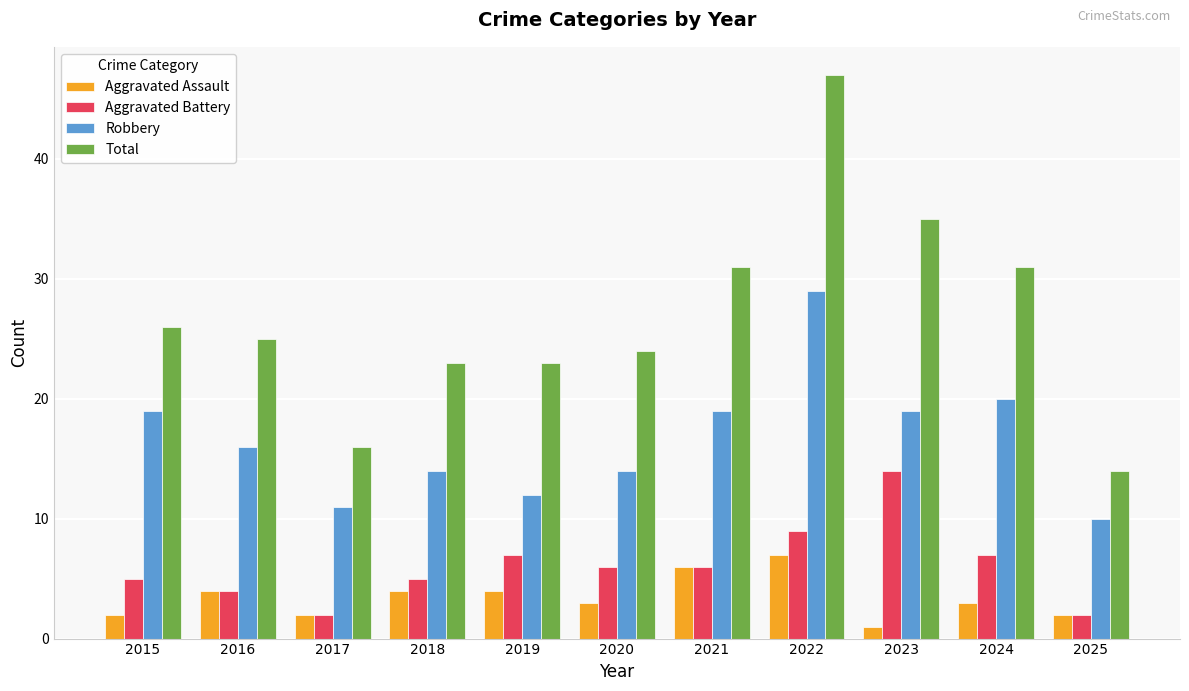

Which series has the largest range (max minus min)?

Total